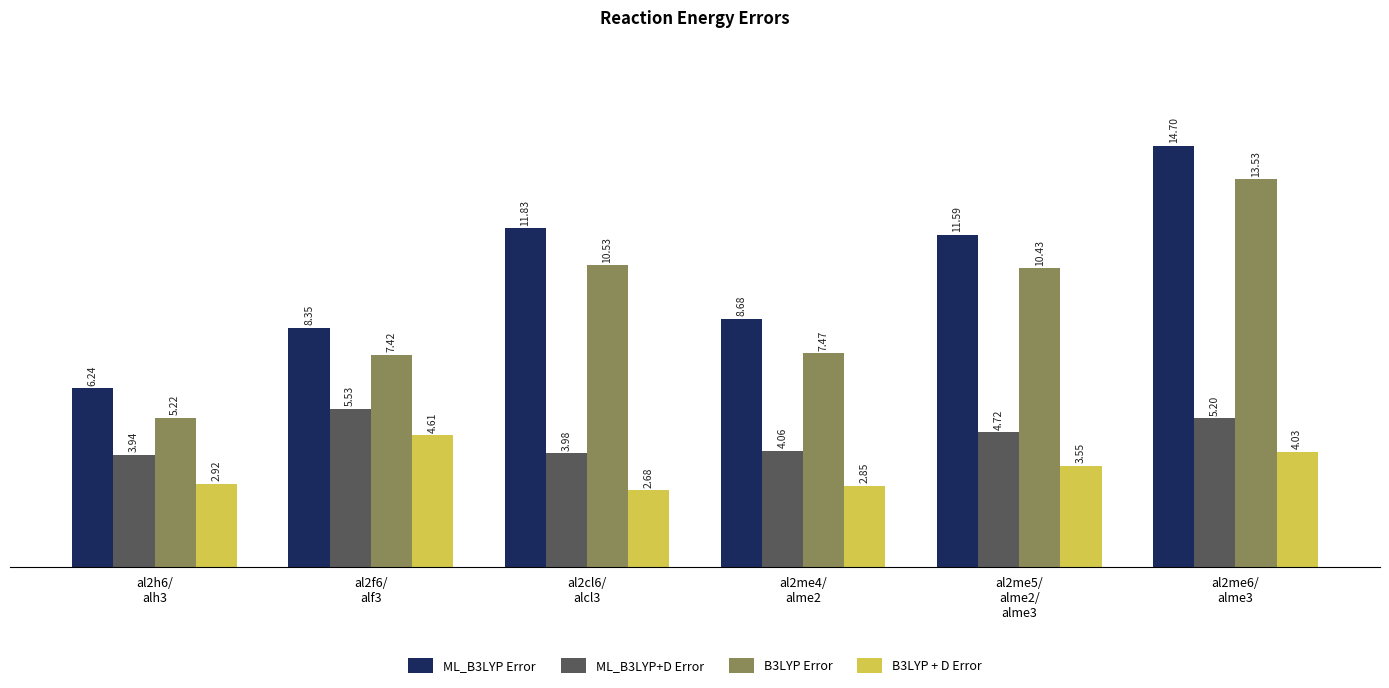

What is the label of the 1st bar from the right?

al2me6/
alme3